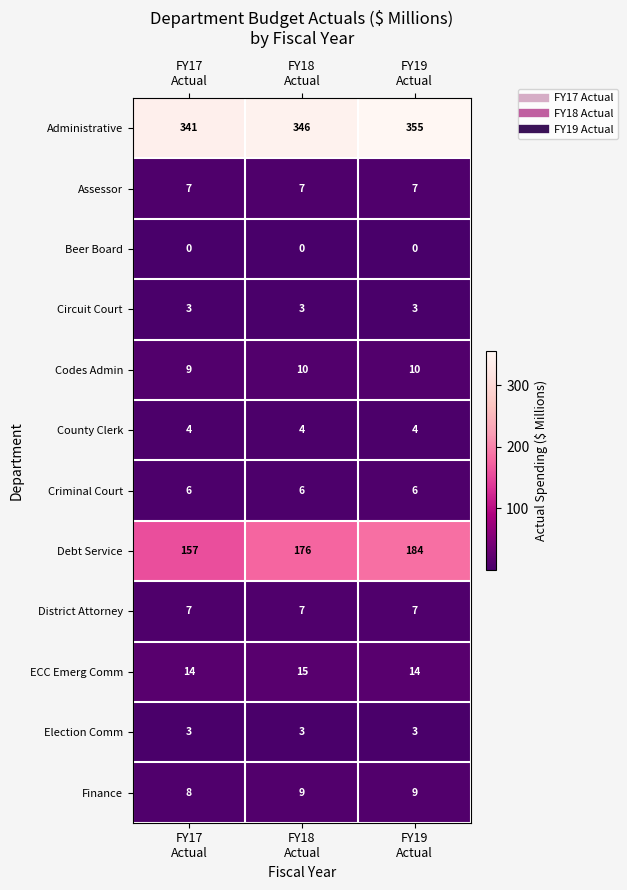

What is the greatest value displayed?

355